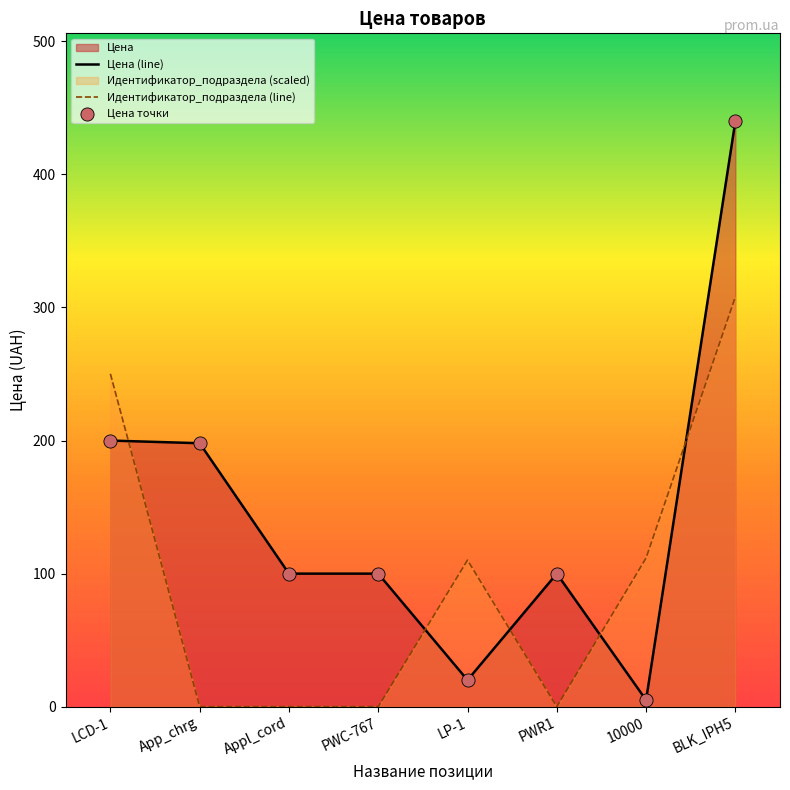

Is the value of Идентификатор_подраздела (line) at 10000 greater than the value of Цена точки at App_chrg?

No